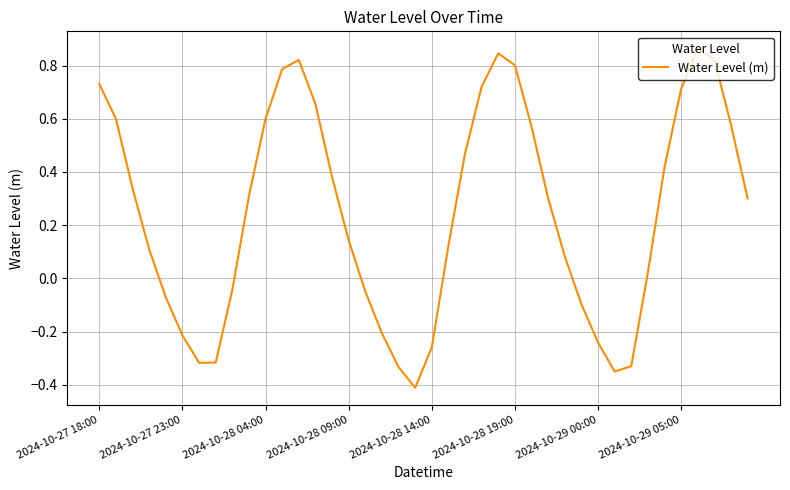

What is the smallest value displayed?

-0.4